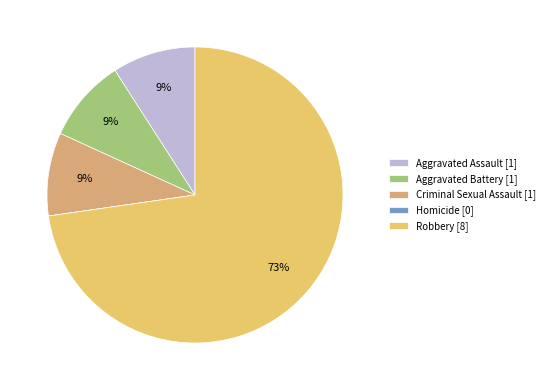

Rank the categories by value from highest to lowest.

Robbery, Aggravated Assault, Aggravated Battery, Criminal Sexual Assault, Homicide